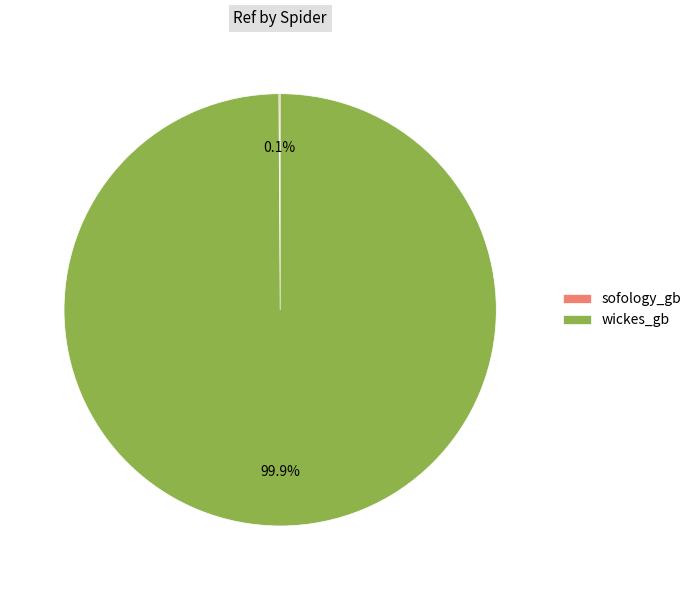

What portion of the pie excludes wickes_gb?

0.1%